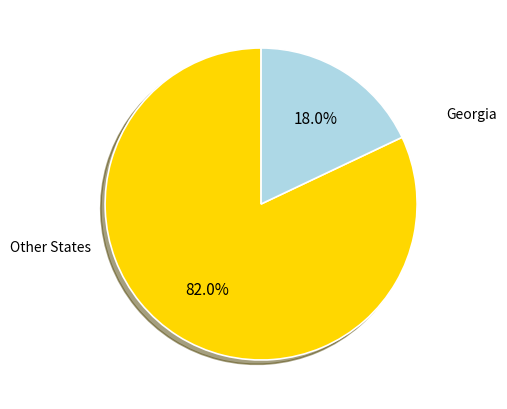

What percentage is NOT represented by Georgia?

82.0%